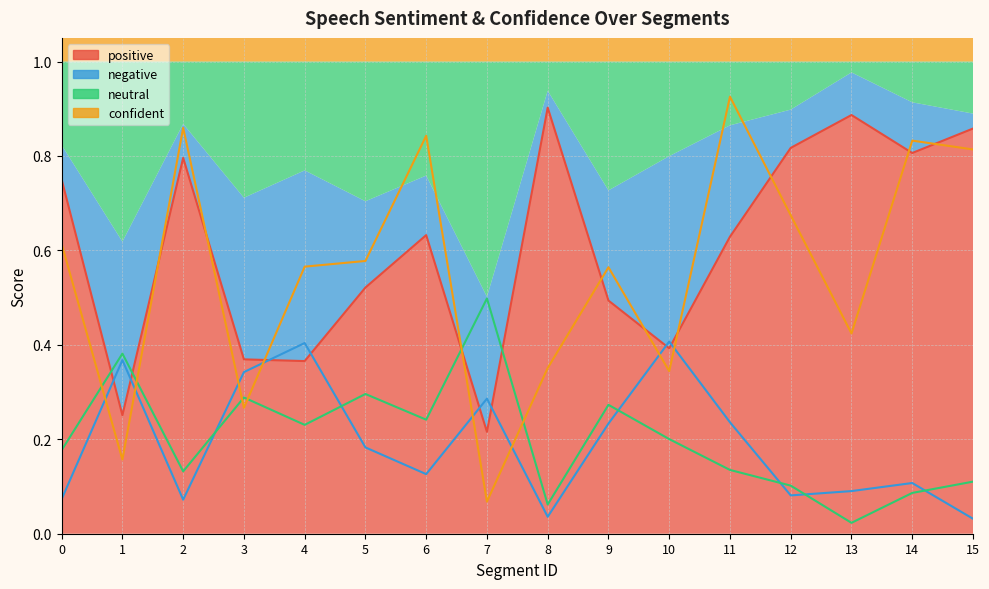

Is the value of negative at 13 greater than the value of positive at 14?

No